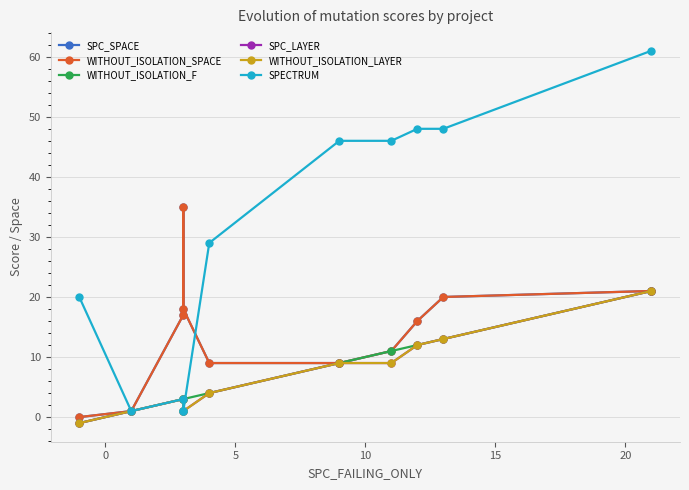

What is the greatest value displayed?

61